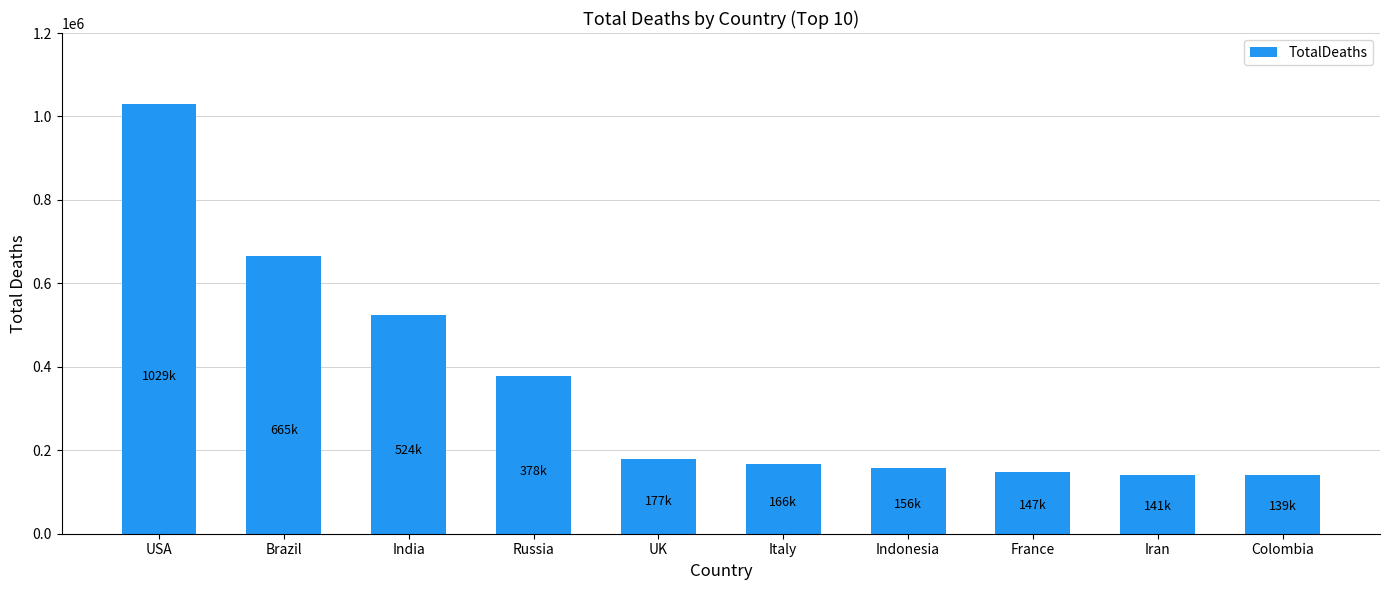

What is the label of the 5th bar from the left?

UK